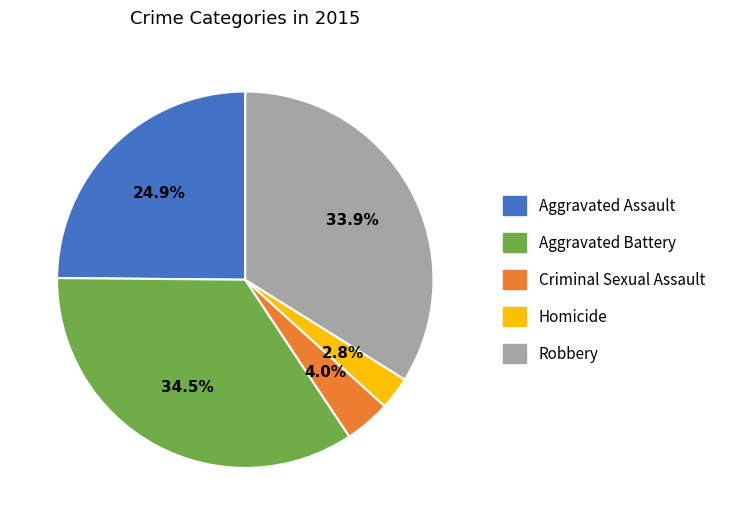

Rank the categories by value from highest to lowest.

Aggravated Battery, Robbery, Aggravated Assault, Criminal Sexual Assault, Homicide